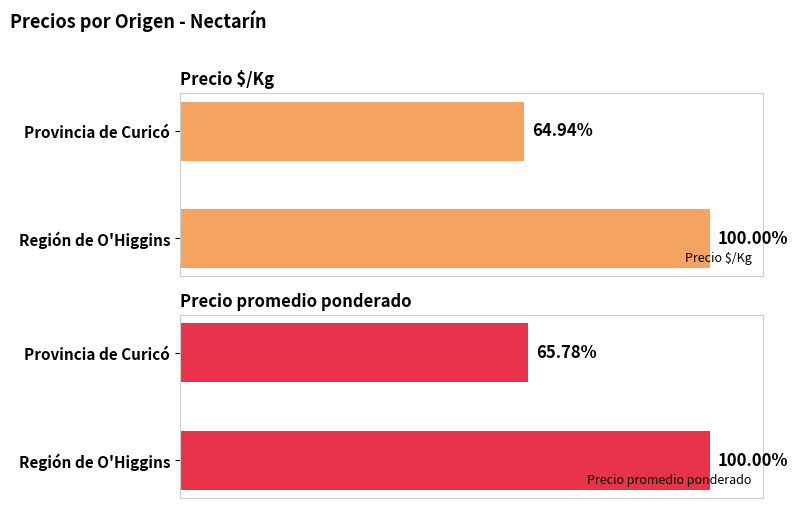

What is the minimum value shown in the chart?

64.9